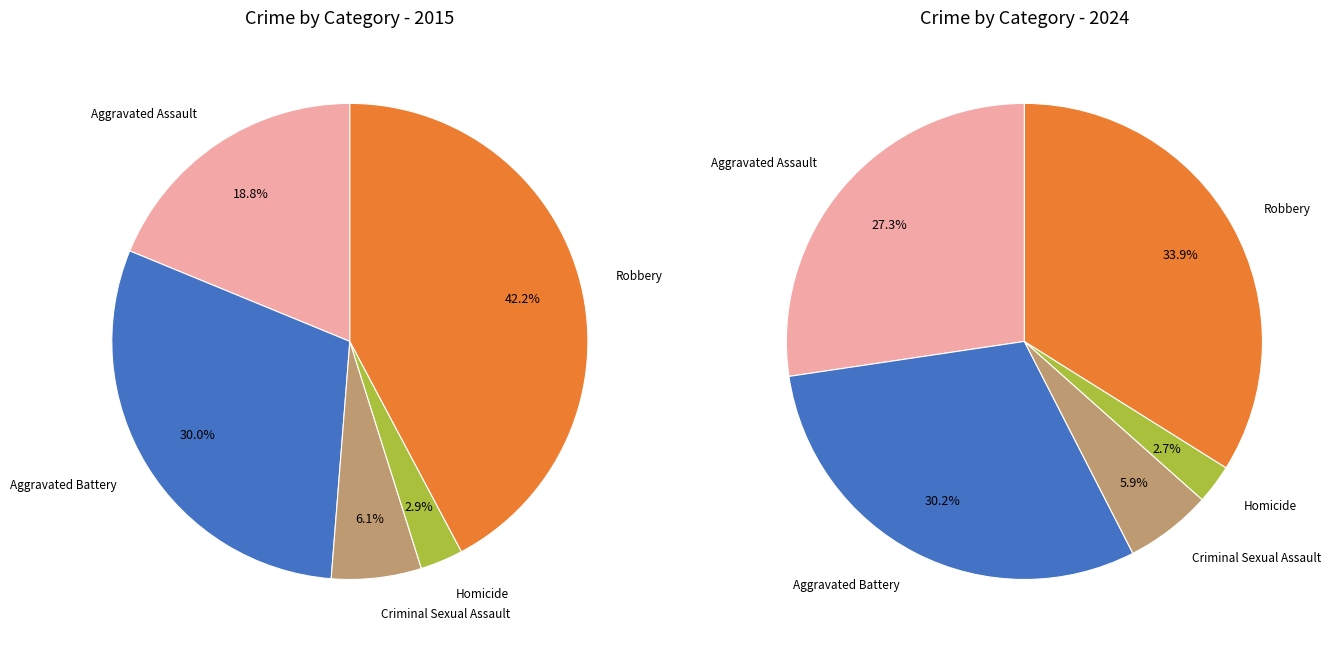

Which series has the largest range (max minus min)?

values_2015